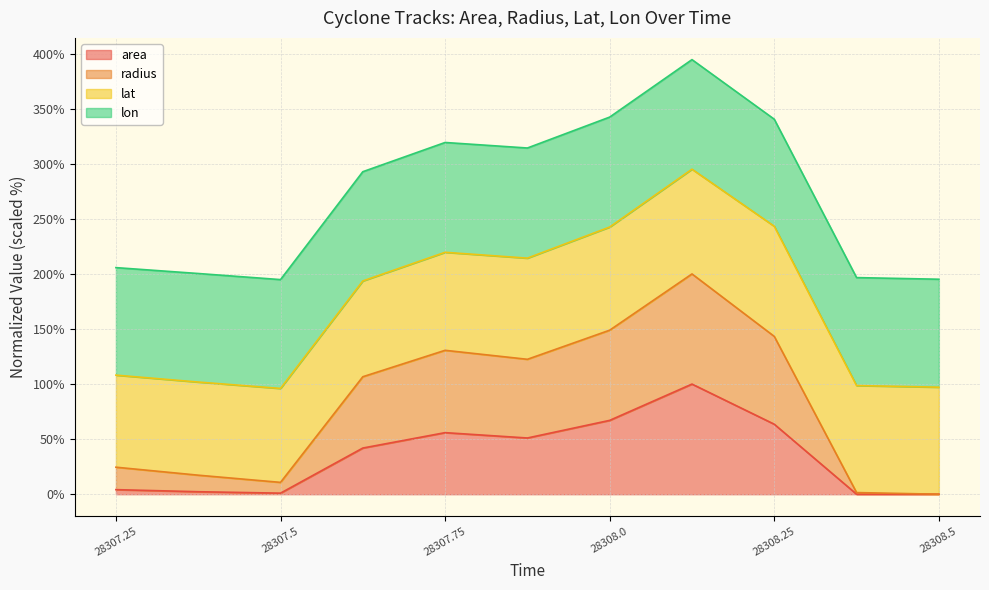

Is it true that area equals 63.6 at 28308.25?

True